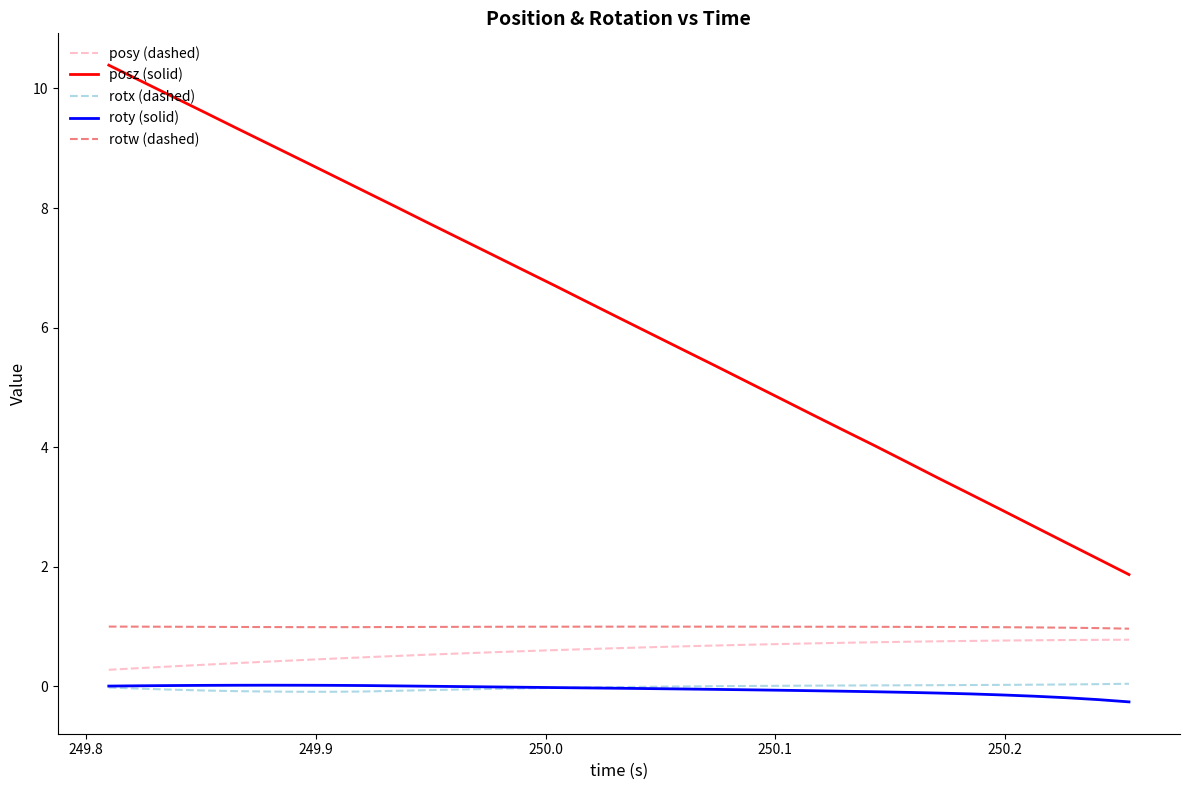

Which series has the largest range (max minus min)?

posz (solid)